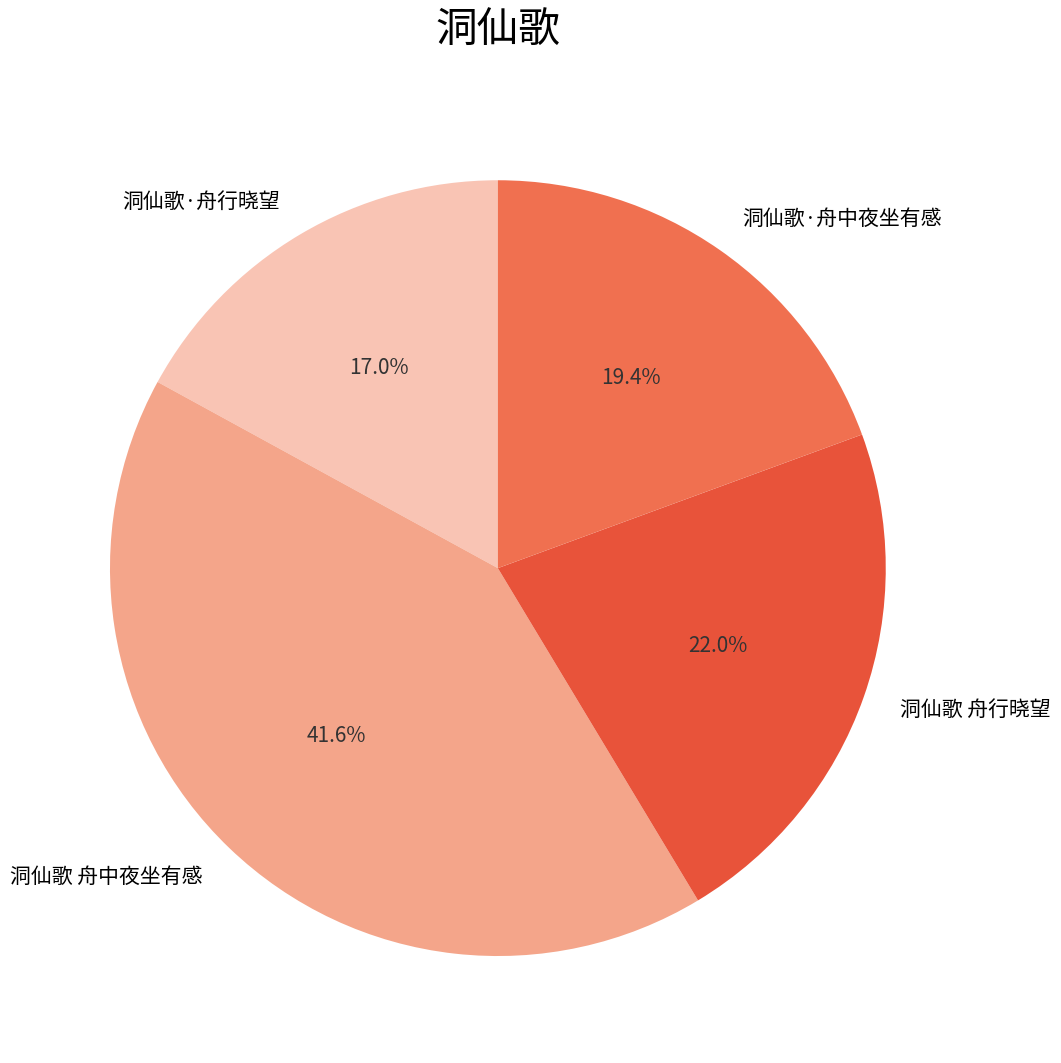

What percentage is the 洞仙歌 舟行晓望 slice, to the nearest percent?

22%